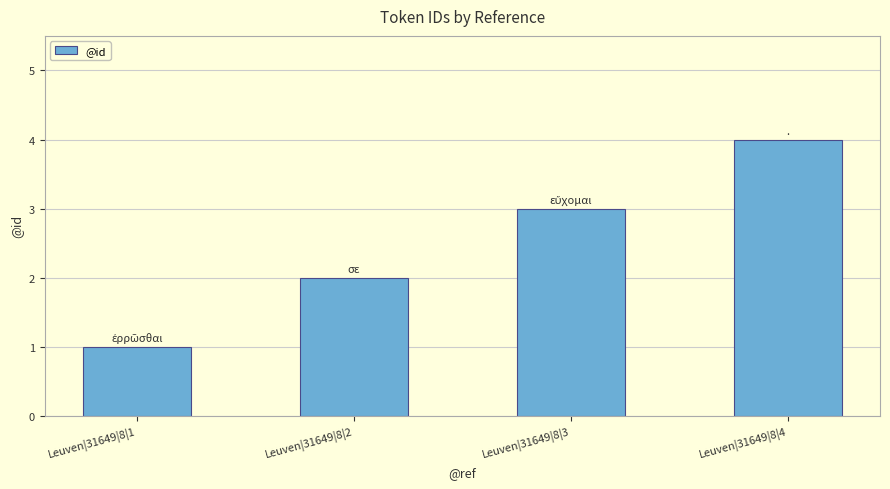

Is it true that the value at Leuven|31649|8|3 is 5?

False